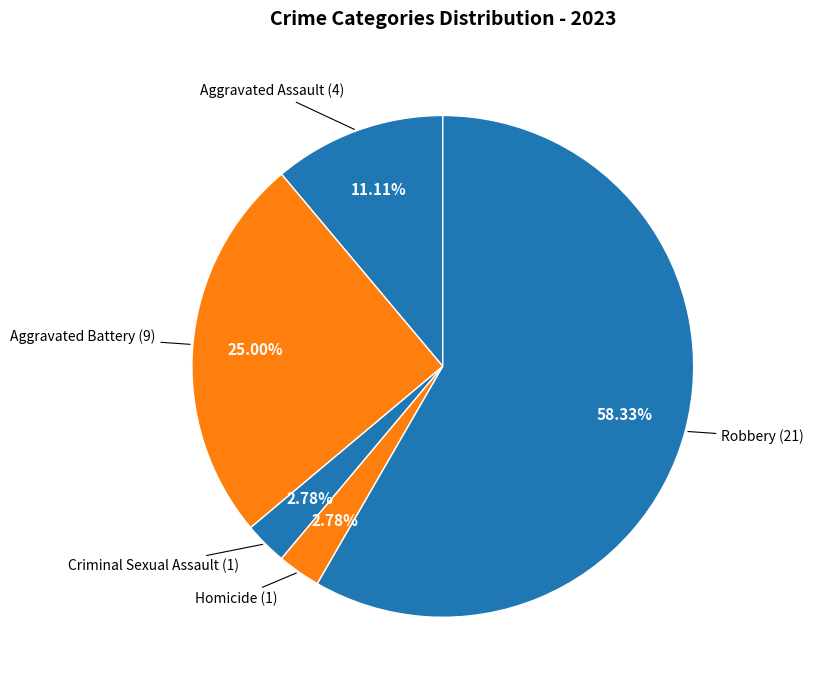

How many slices are in this pie chart?

5